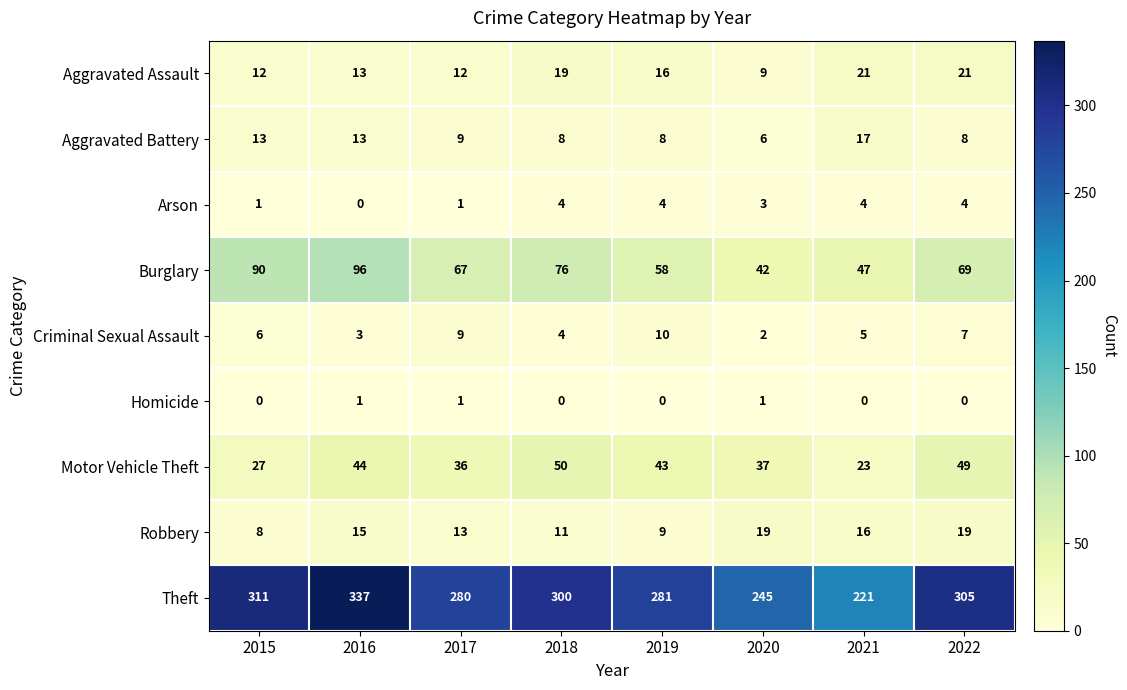

What is the total value across all series at 2015?

468